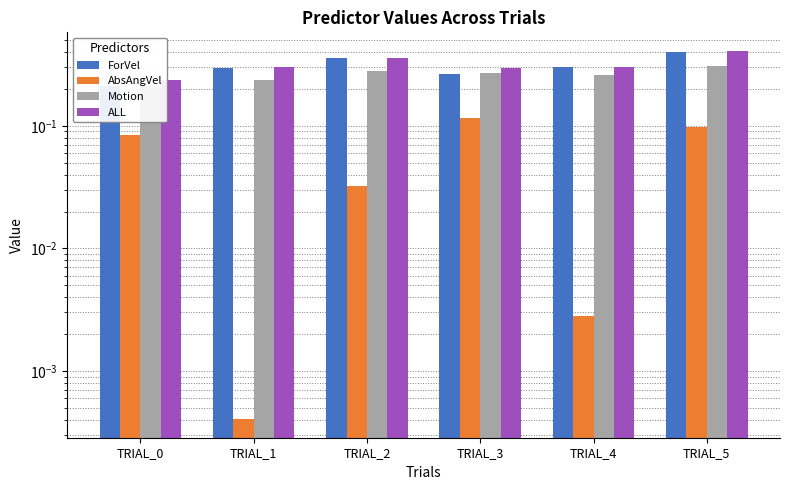

Is it true that ALL equals 0.6 at TRIAL_5?

False